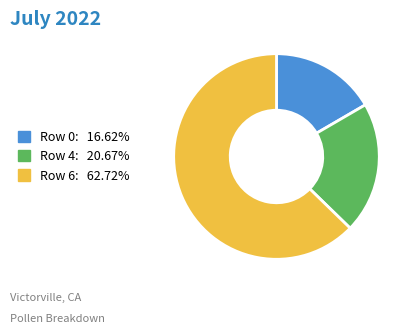

Is there a majority slice in this chart?

Yes